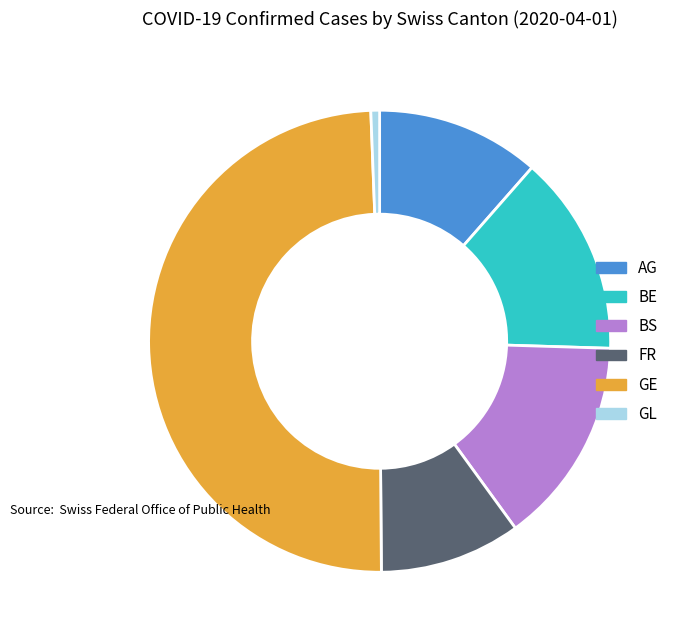

Which has a higher value, BS or AG?

BS